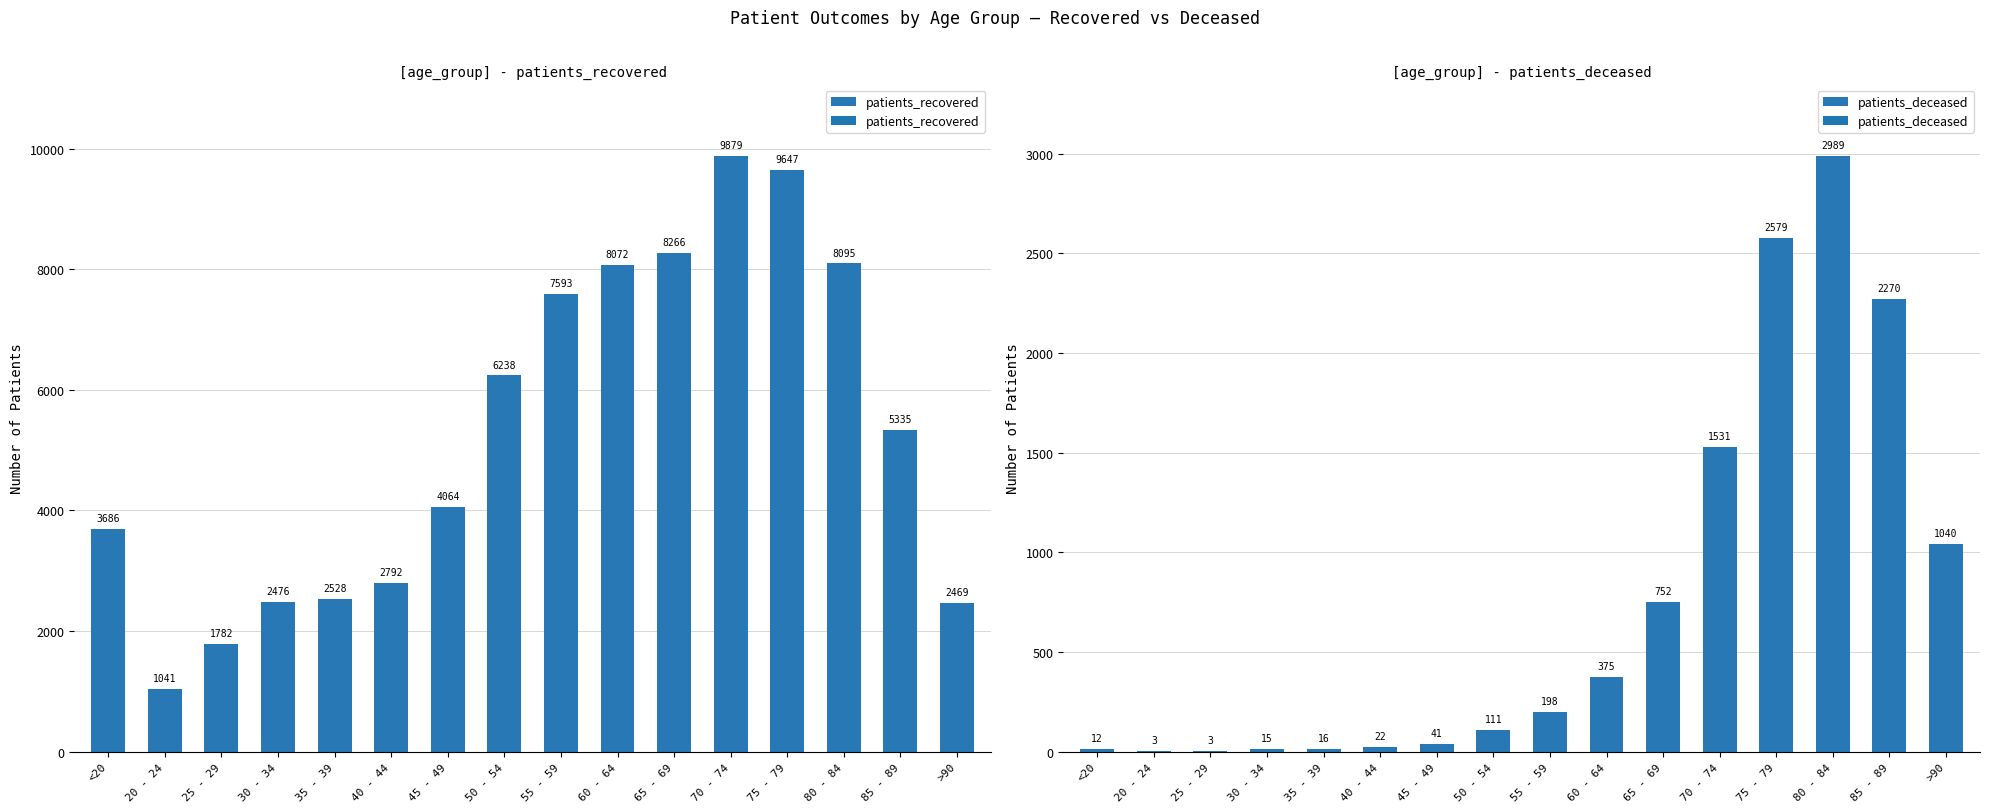

What are all the series names shown in the legend?

patients_recovered, patients_deceased